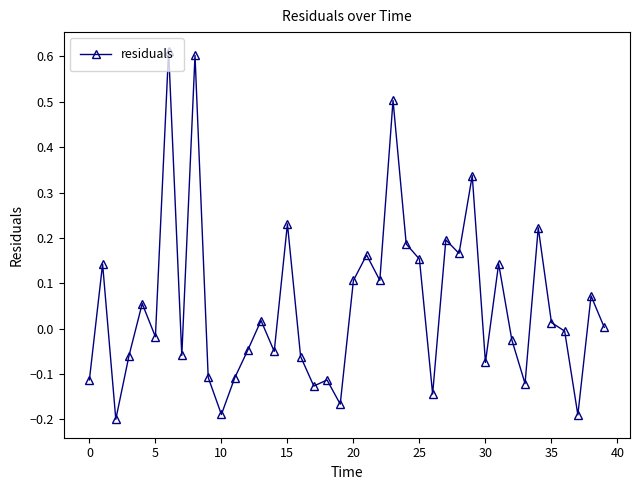

What is the difference between the second highest and second lowest values?

0.8